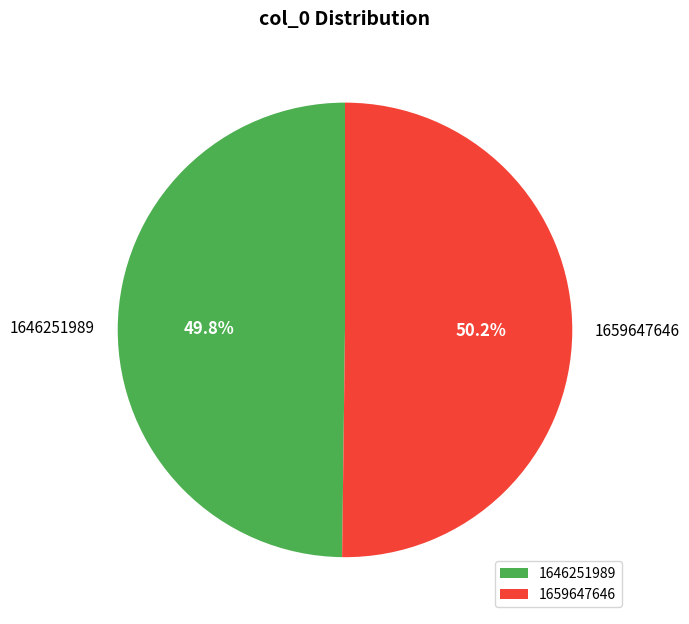

To the nearest percent, what is the difference between the 1659647646 and 1646251989 slice percentages?

0%